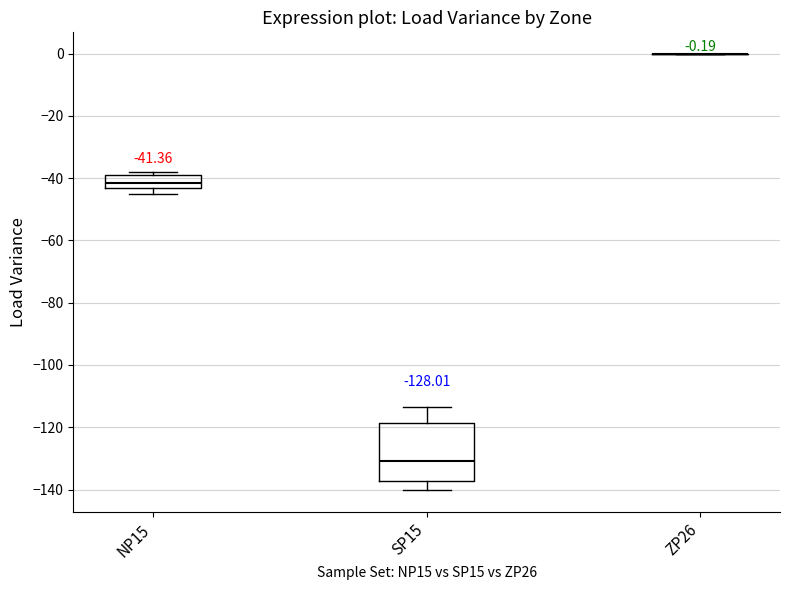

Comparing the boxes themselves (not the whiskers), which one is the tallest?

SP15